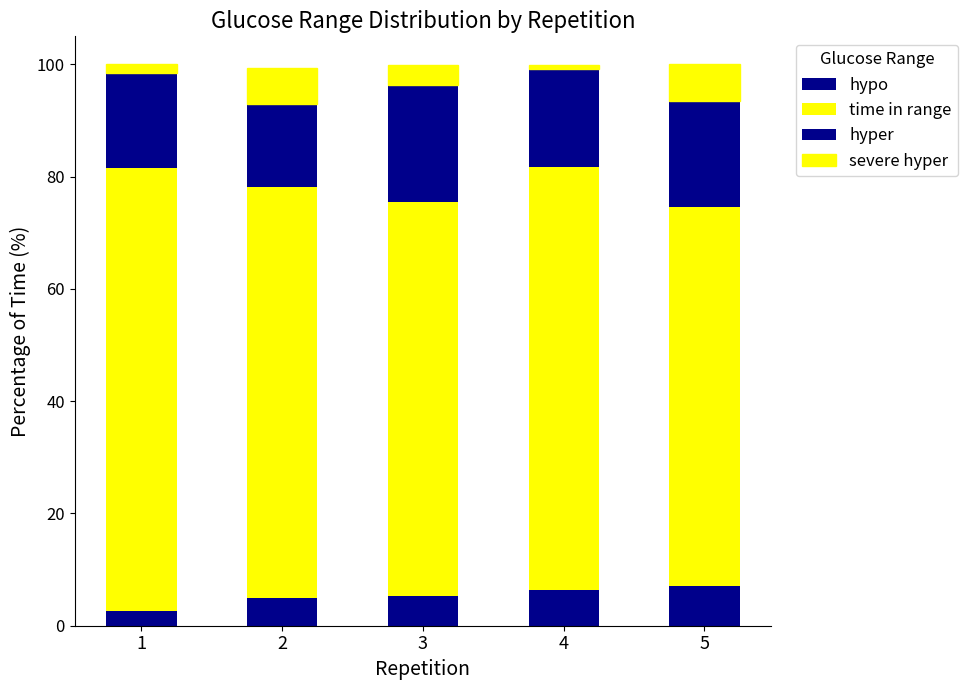

How many bars are there in total?

5